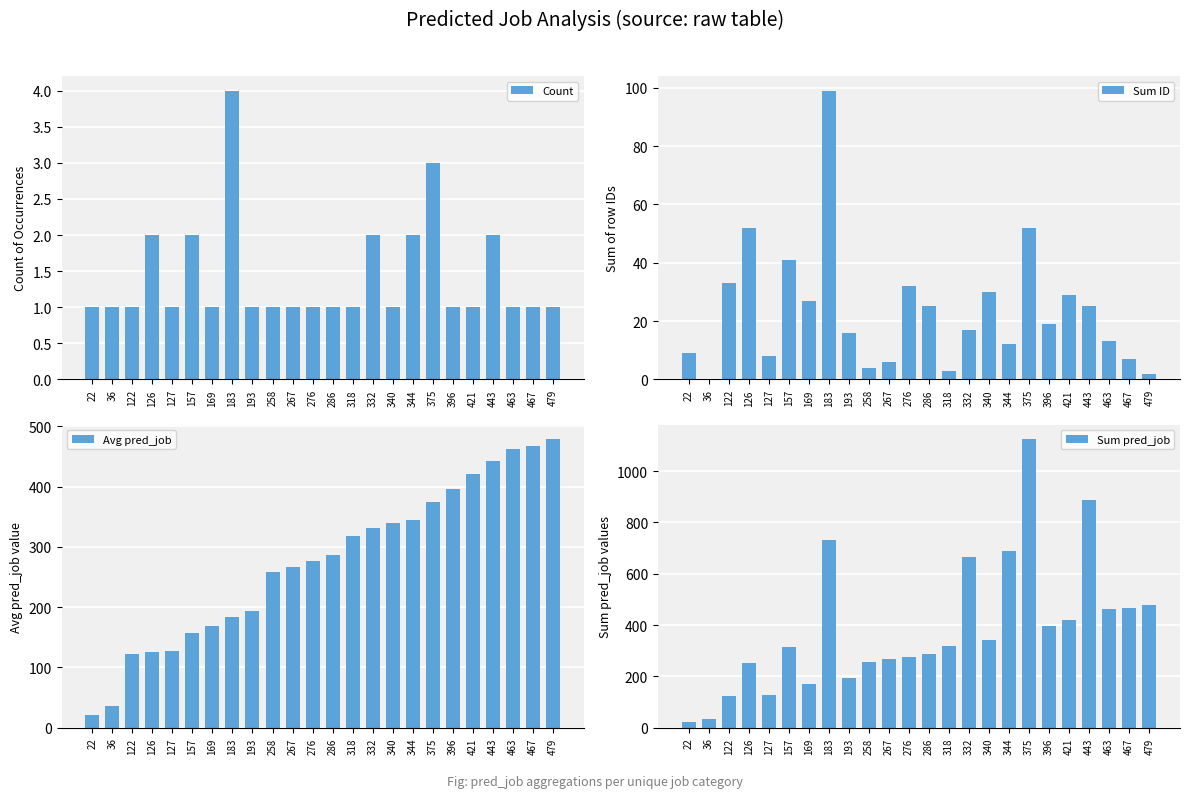

What is the total value across all series at 479?

961